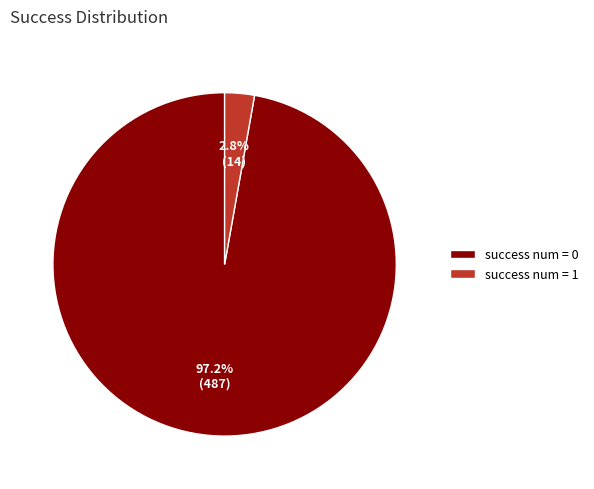

Which has a higher value, success num = 0 or success num = 1?

success num = 0